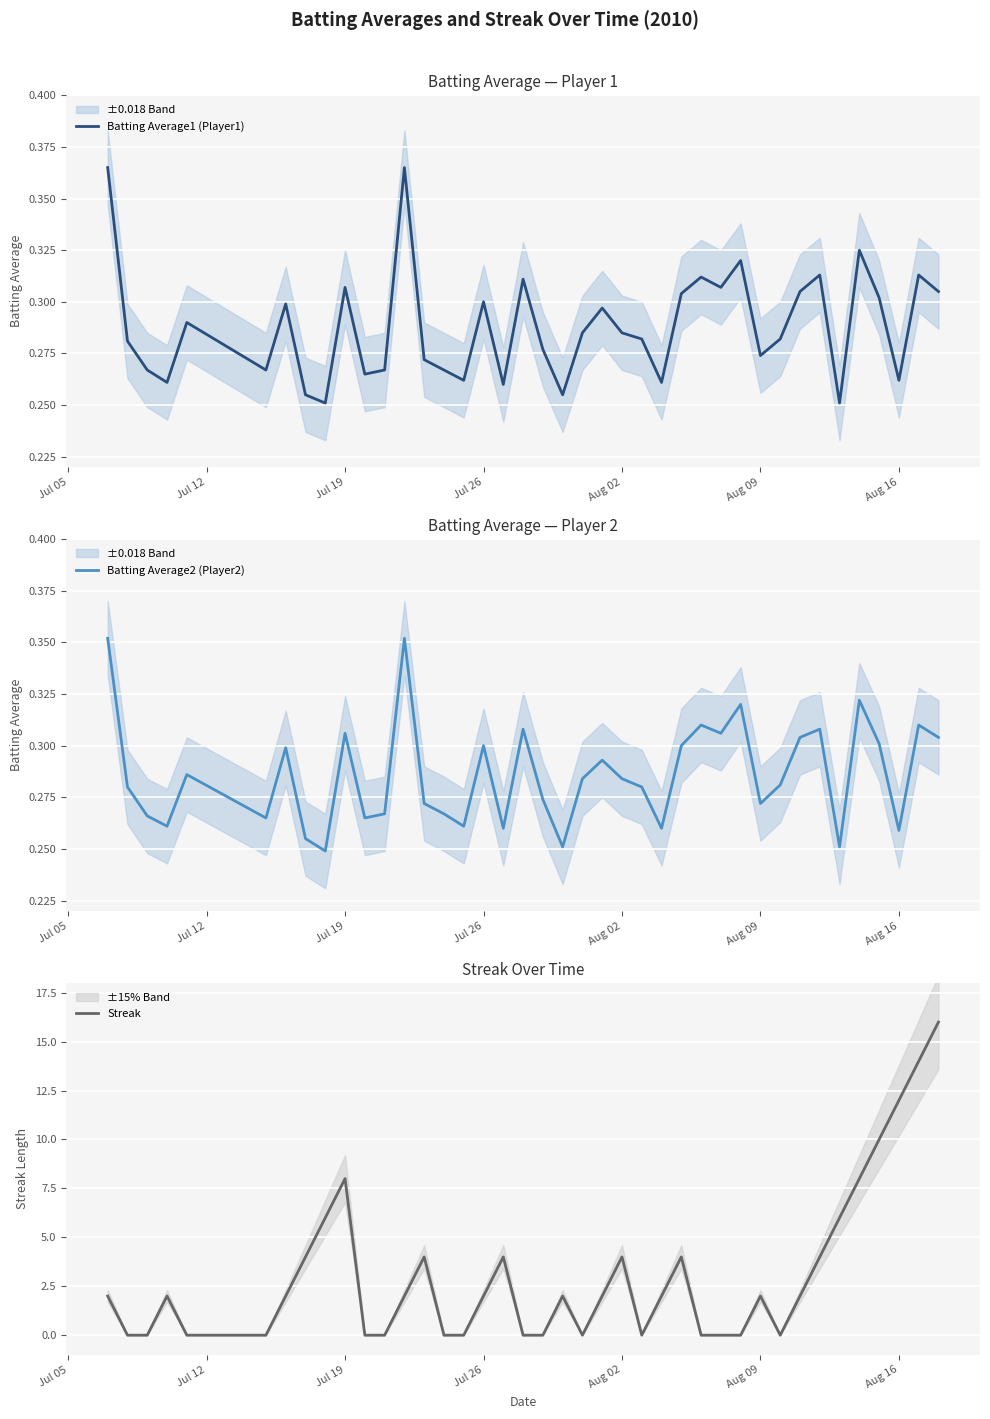

How many intersections are there between Batting Average1 (Player1) and Streak?

18